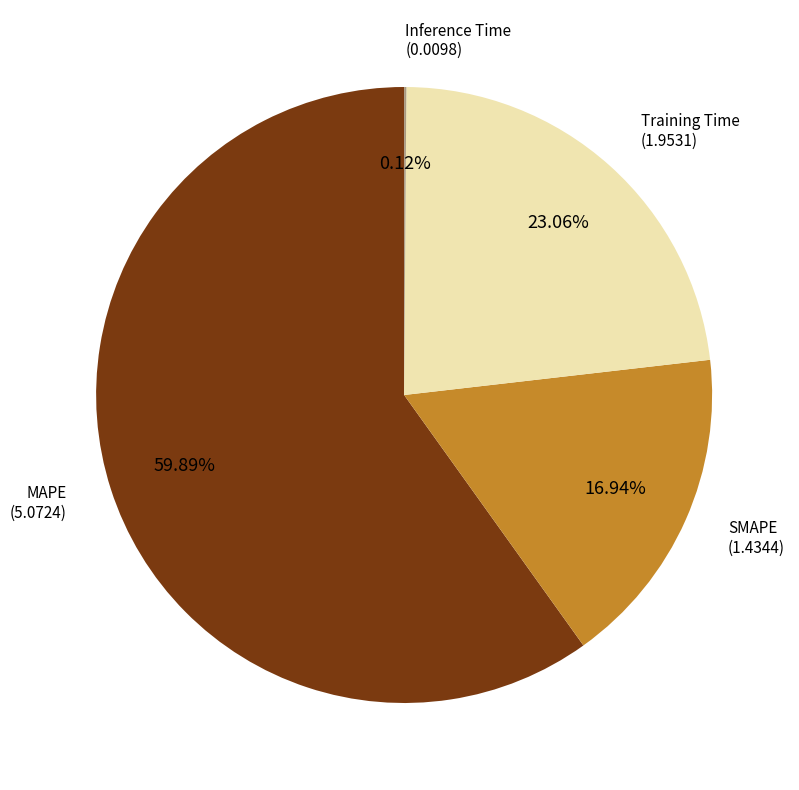

Is the sum of Training Time and SMAPE greater than half?

No